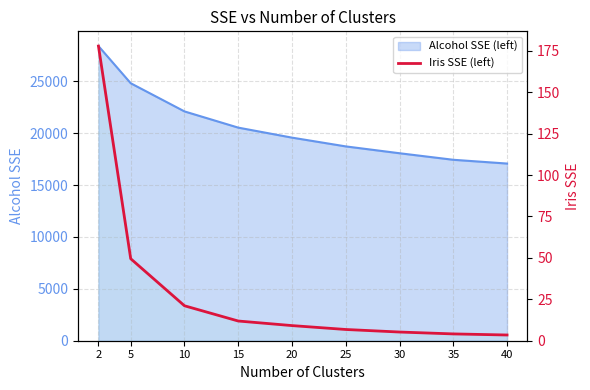

True or false: the data shows 5.2 at 30.

True